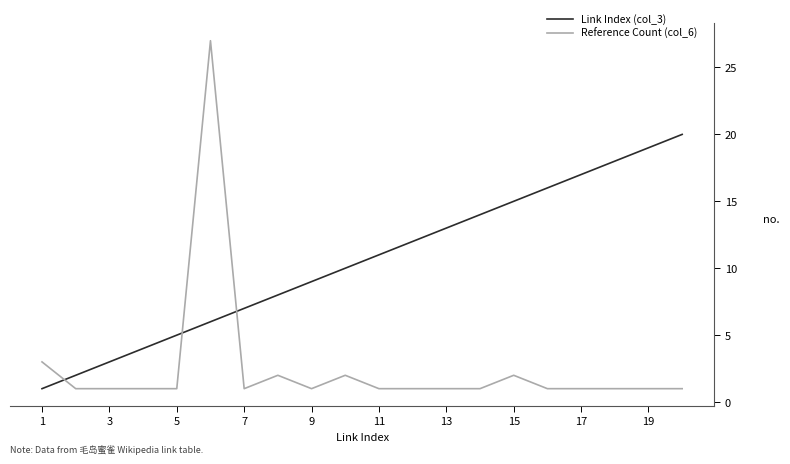

What is the maximum value for Link Index (col_3)?

20